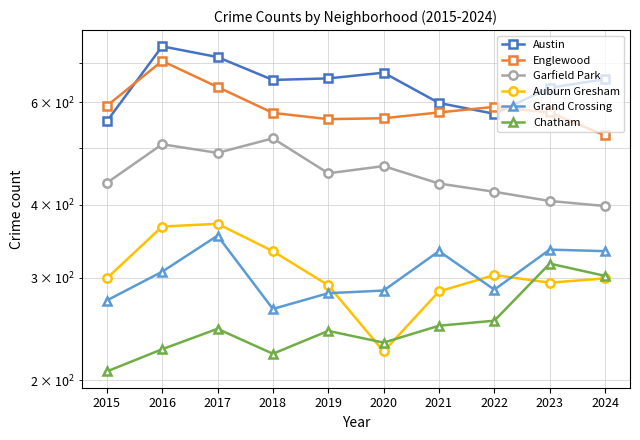

What is the difference between the second highest and minimum values in the Grand Crossing series?

70